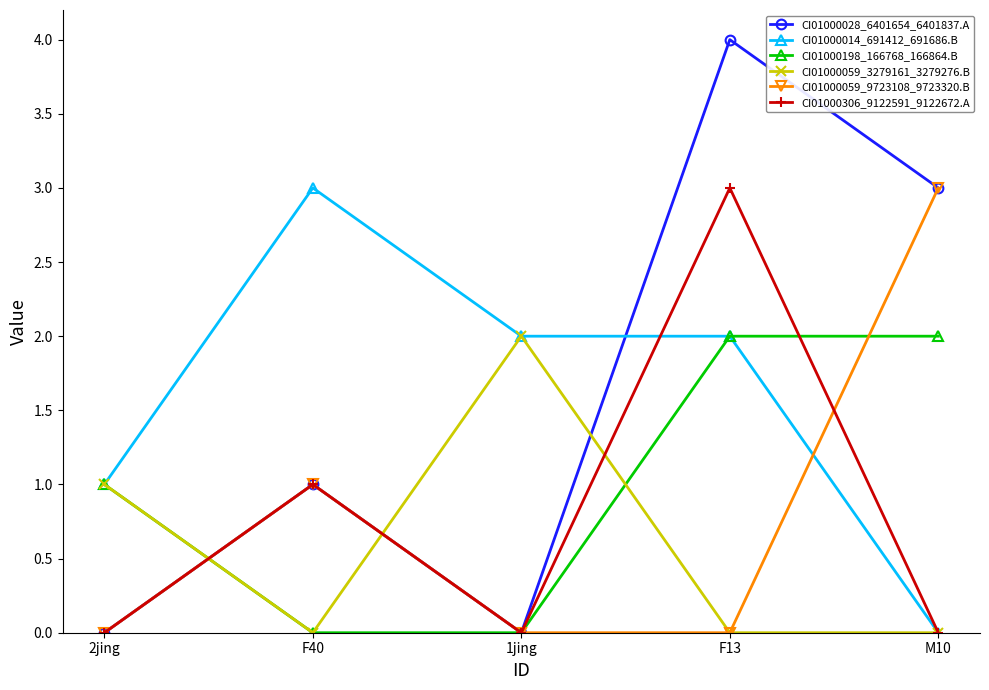

What is the label of the 5th point from the left?

M10